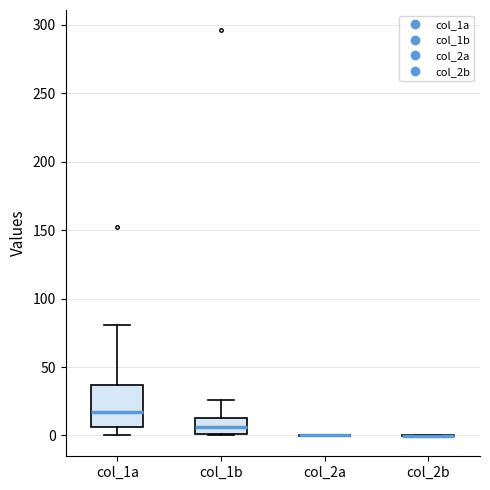

Reading left to right, transcribe this box plot: for each box, give where its median line is, the range the box spans, and where its two whiskers end, as read against the y-axis. The values are not printed on the chart, so give them approximately, as read against the axis.

col_1a: median 15, box 5 to 35, whiskers 0 to 80
col_1b: median 5, box 0 to 15, whiskers 0 to 25
col_2a: box collapsed to a line at 0, whiskers 0 to 0
col_2b: box collapsed to a line at 0, whiskers 0 to 0